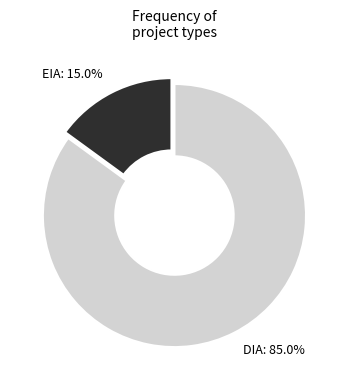

Is the sum of EIA and DIA greater than half?

Yes